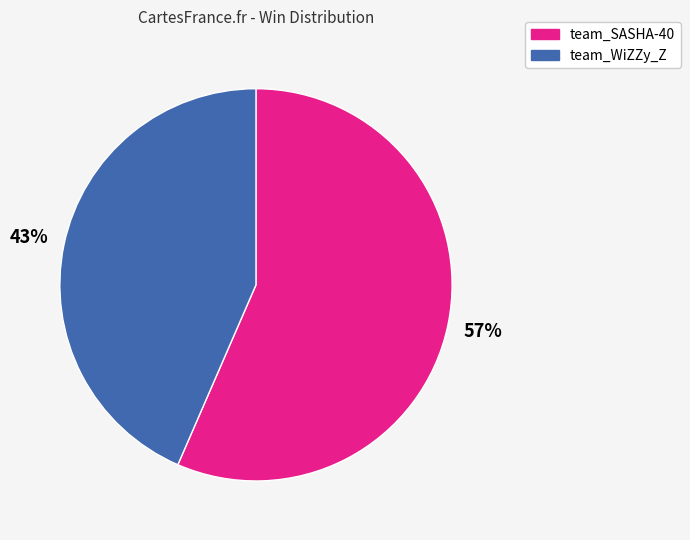

Which slice is the largest?

team_SASHA-40